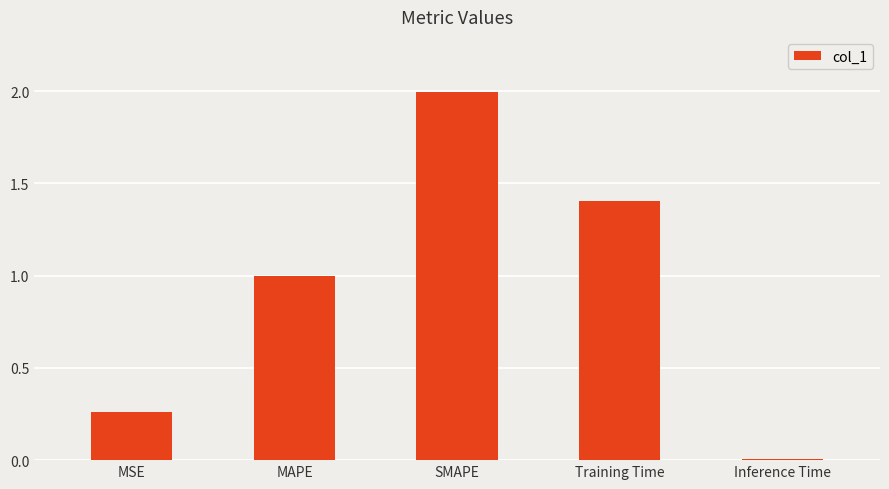

What is the approximate value at SMAPE?

2.0